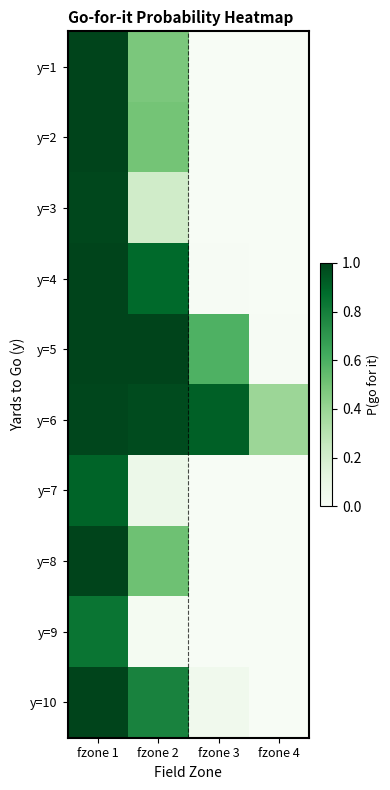

What is the maximum value shown in the chart?

1.0